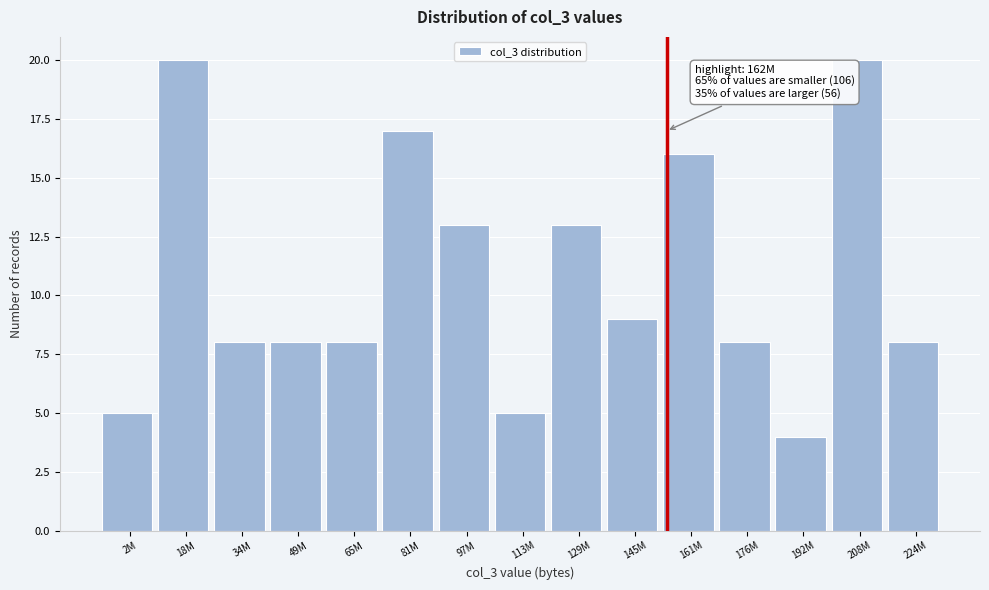

Reading left to right, extract all data points from this chart.

5	20	8	8	8	17	13	5	13	9	16	8	4	20	8